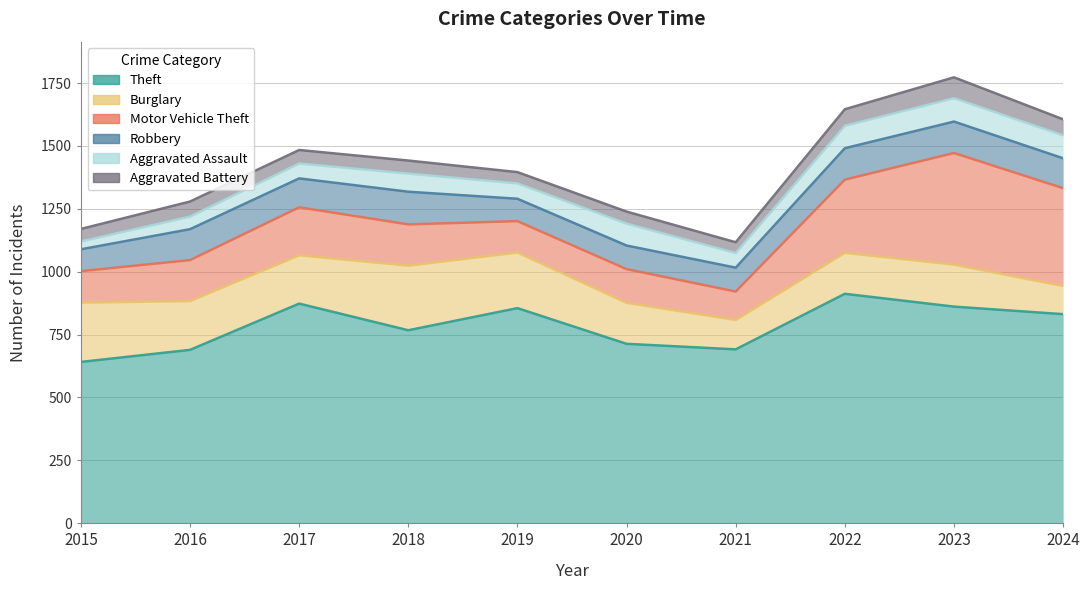

Which series has the largest range (max minus min)?

Motor Vehicle Theft